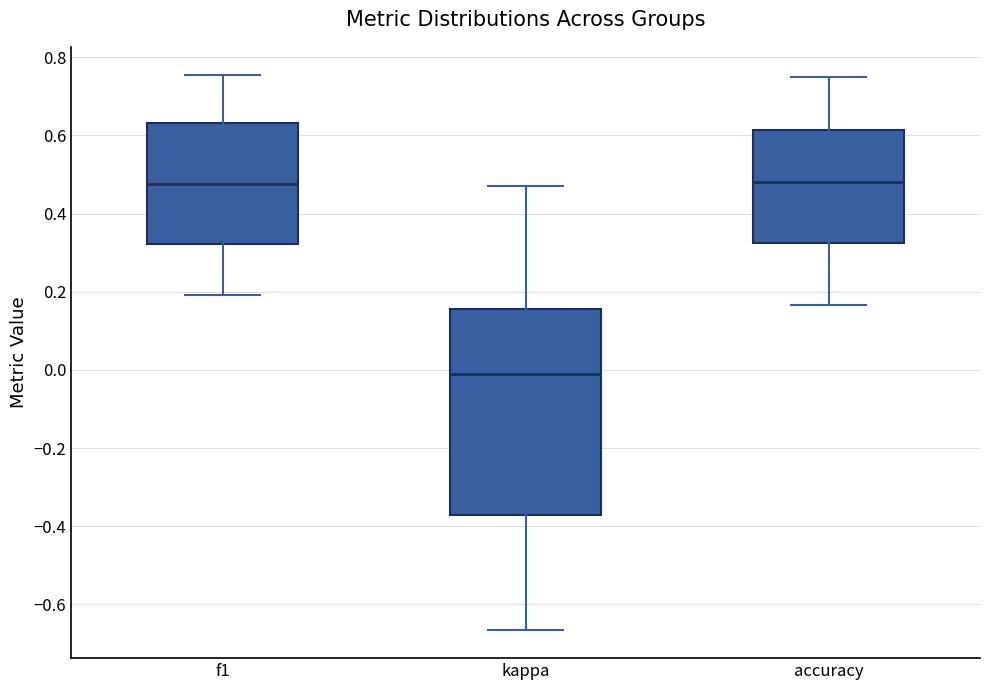

Where is the upper edge of the box for f1 on the y-axis? The values are not printed on the chart, so give them approximately, as read against the axis.

0.64